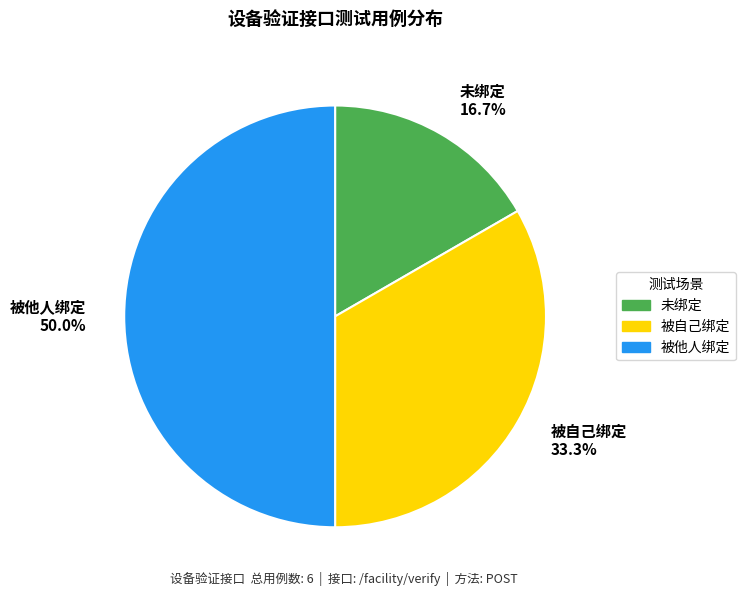

Which category has the smallest portion of the pie?

未绑定